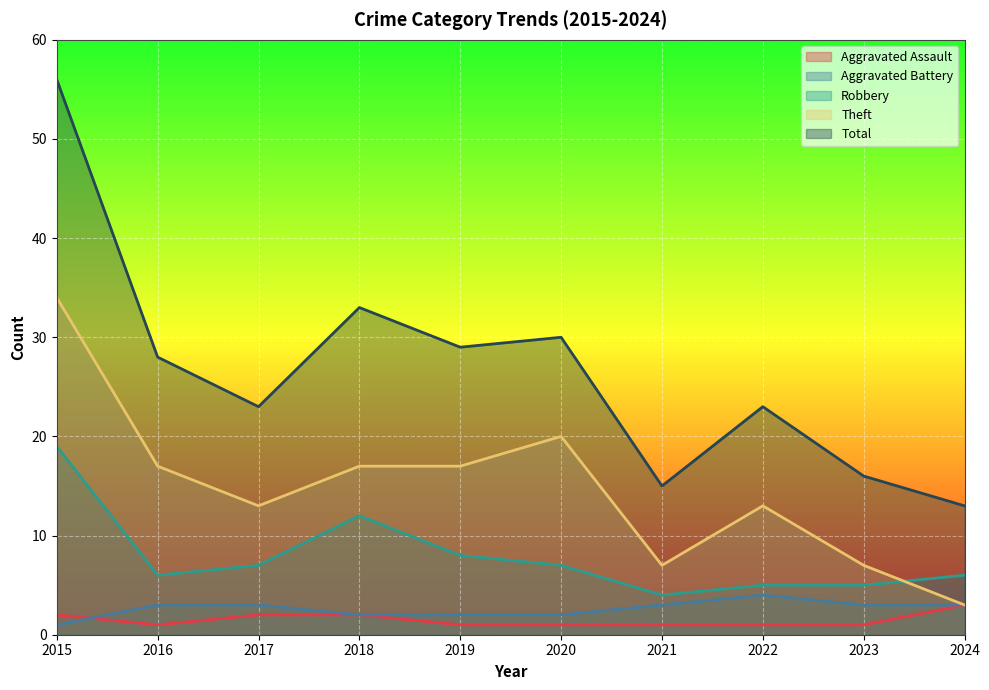

Between 2020 and 2024, which series saw the biggest shift?

Theft